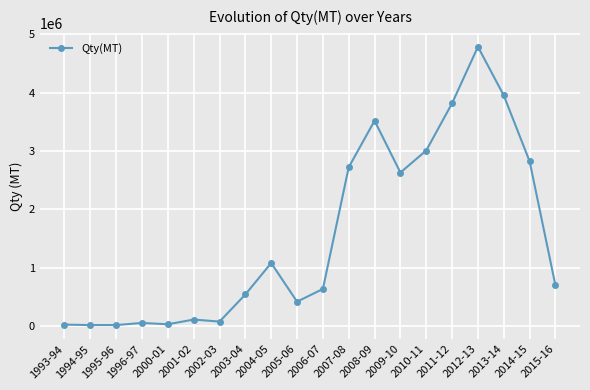

What is the sum of the values at 1994-95 and 2001-02?

132402.1